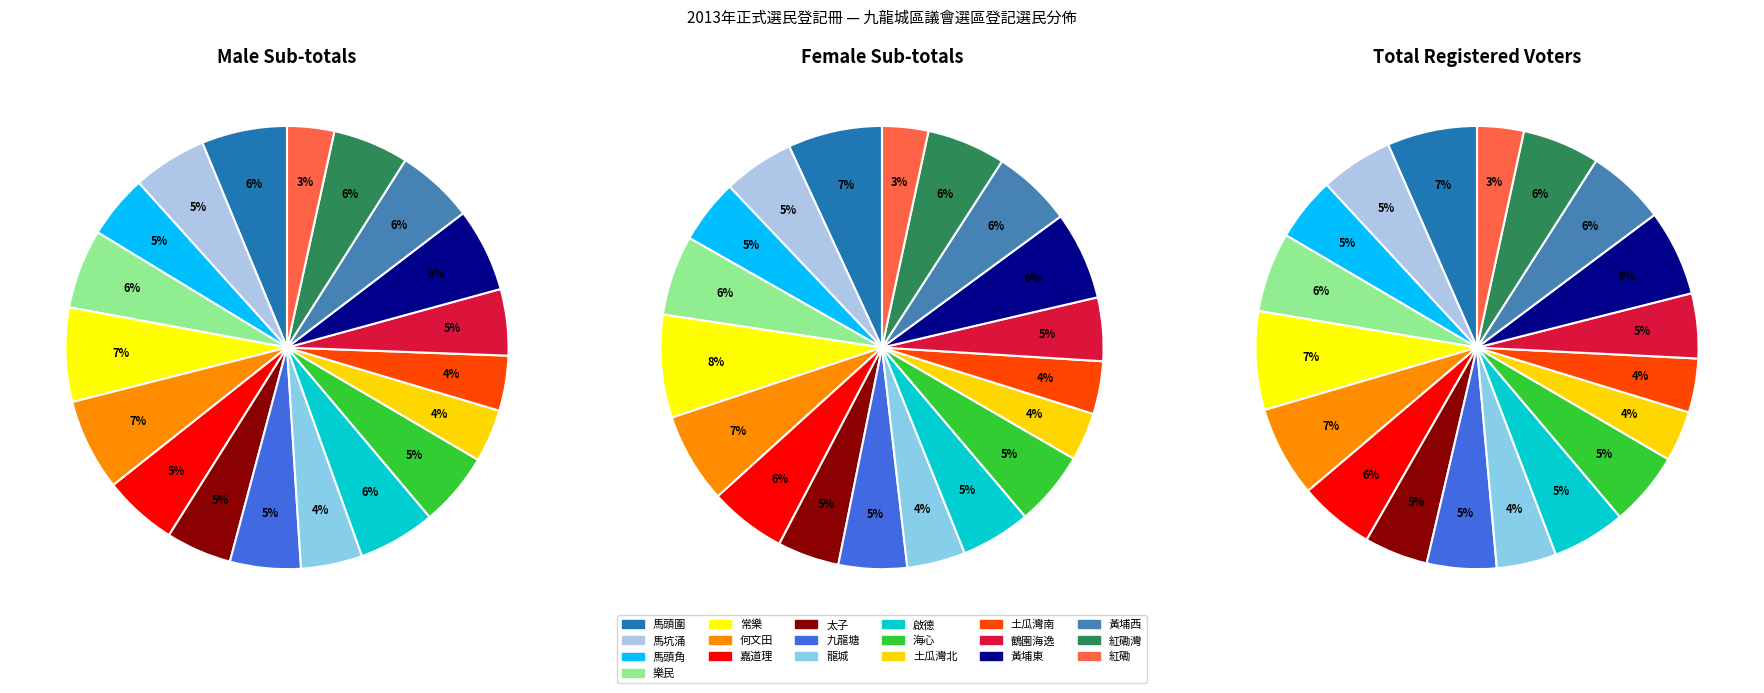

Does 紅磡灣 represent more than half of the total?

No